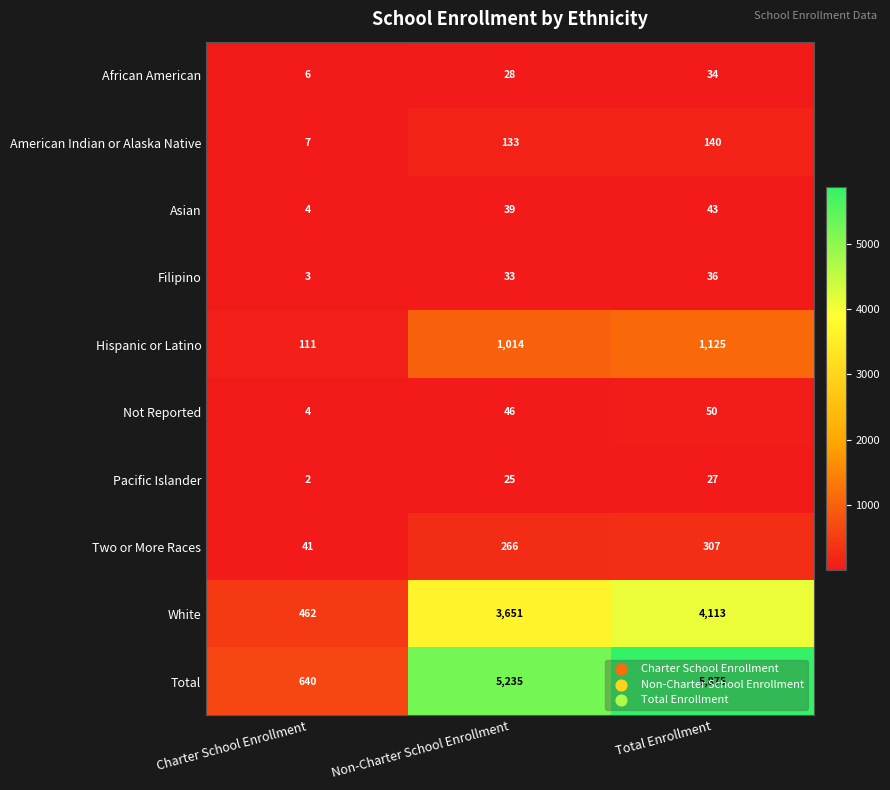

The value of Not Reported at Total Enrollment is 50. True or false?

True